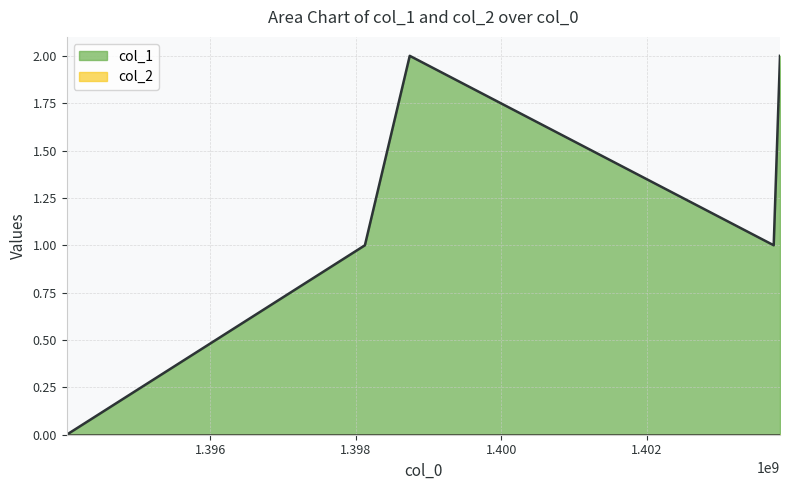

How many lines are shown in the chart?

2